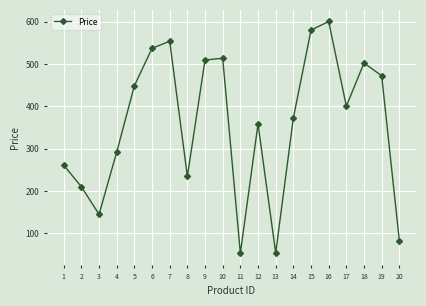

How many interior local peaks (higher than both neighbors) does the data have?

5